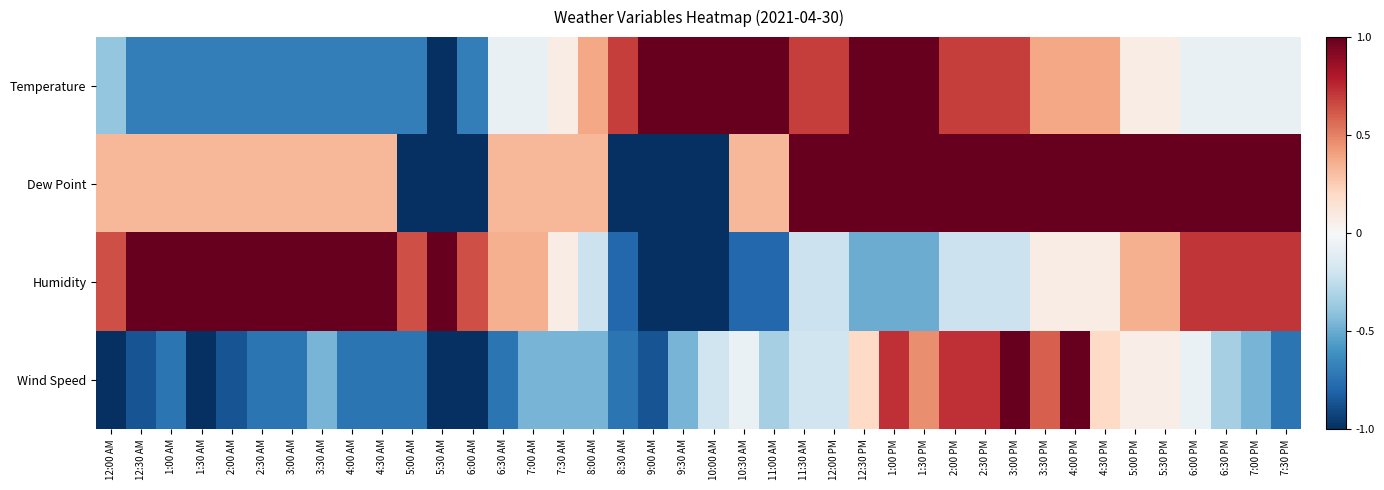

What is the difference between the highest and lowest values at 6:30 AM?

1.1